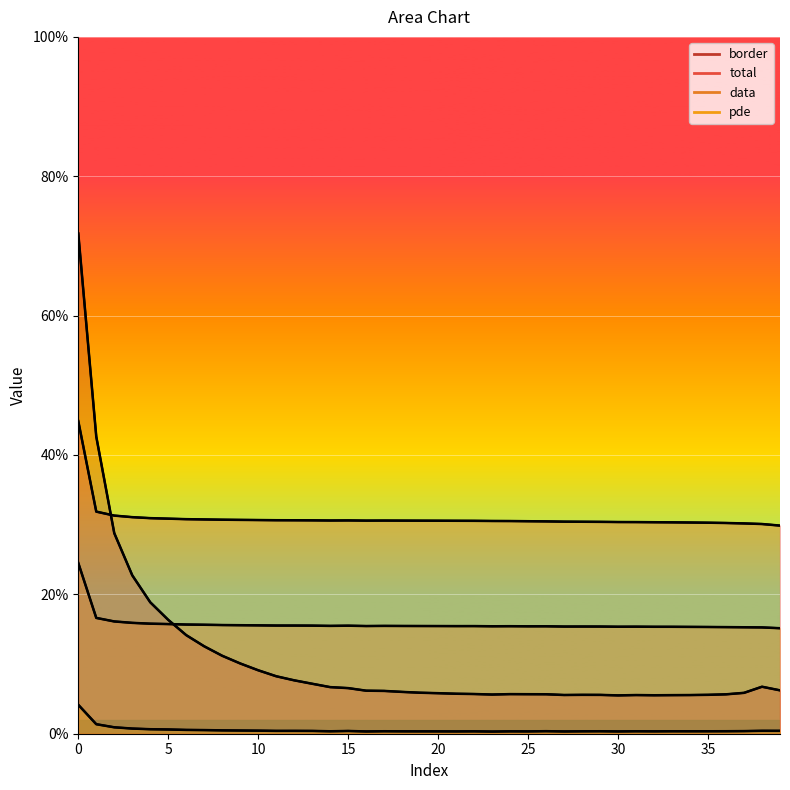

How many interior local peaks does the border series have?

4